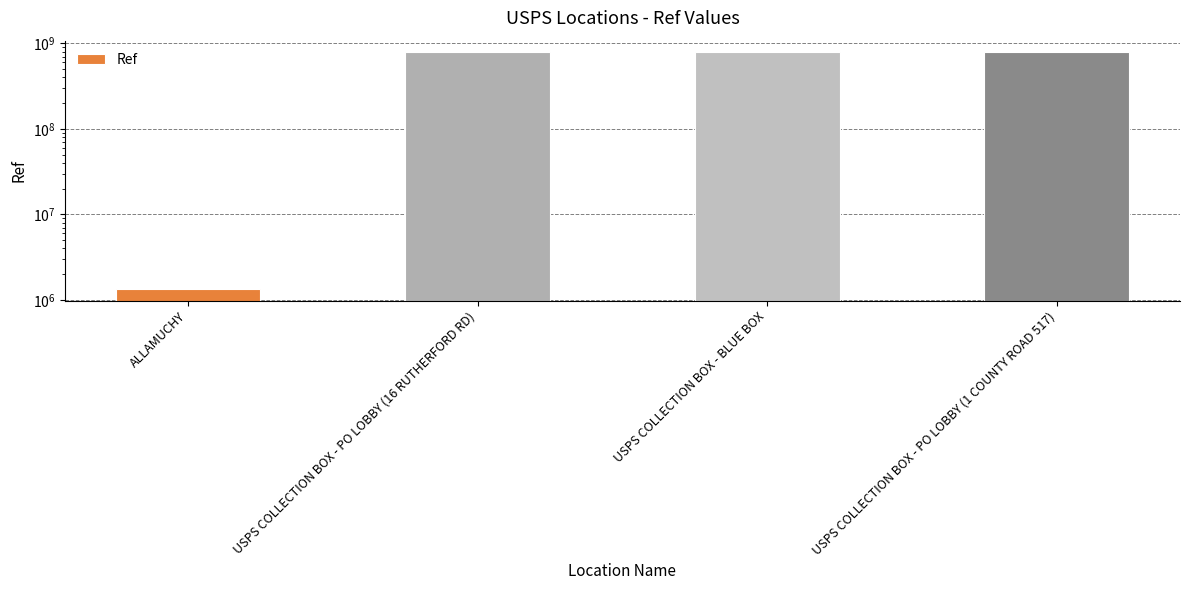

Reading right to left, what are all the values shown in this chart?

782000004	782000003	782000005	1352702